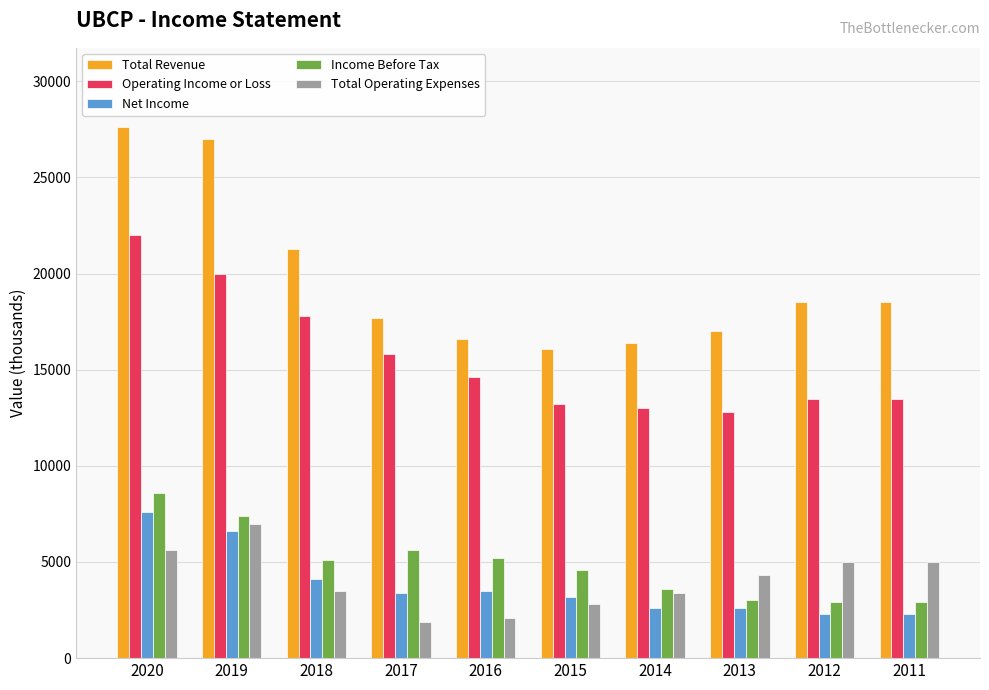

Is it true that Net Income equals 11429 at 2019?

False